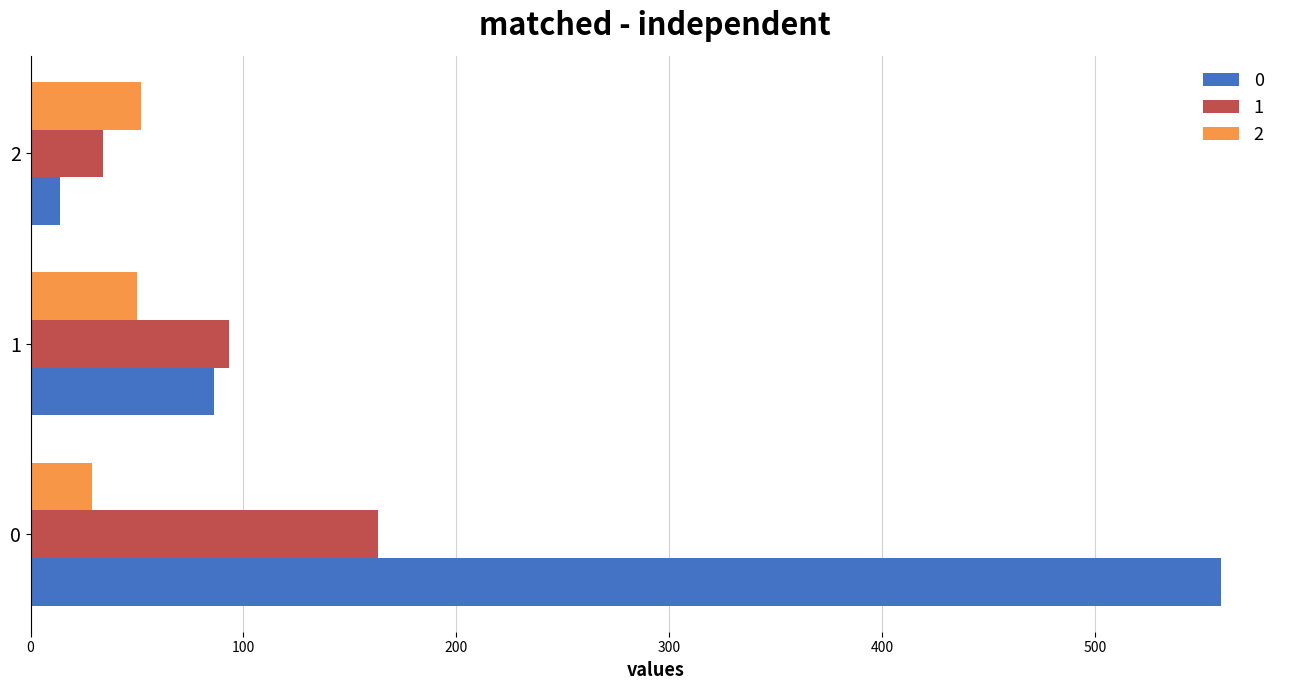

At 0, list the series in order from largest to smallest.

0, 1, 2